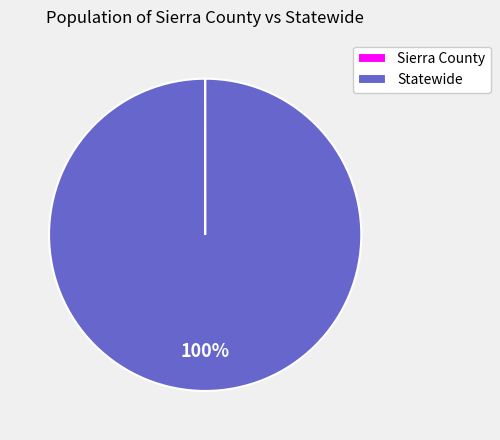

Does Statewide represent more than half of the total?

Yes